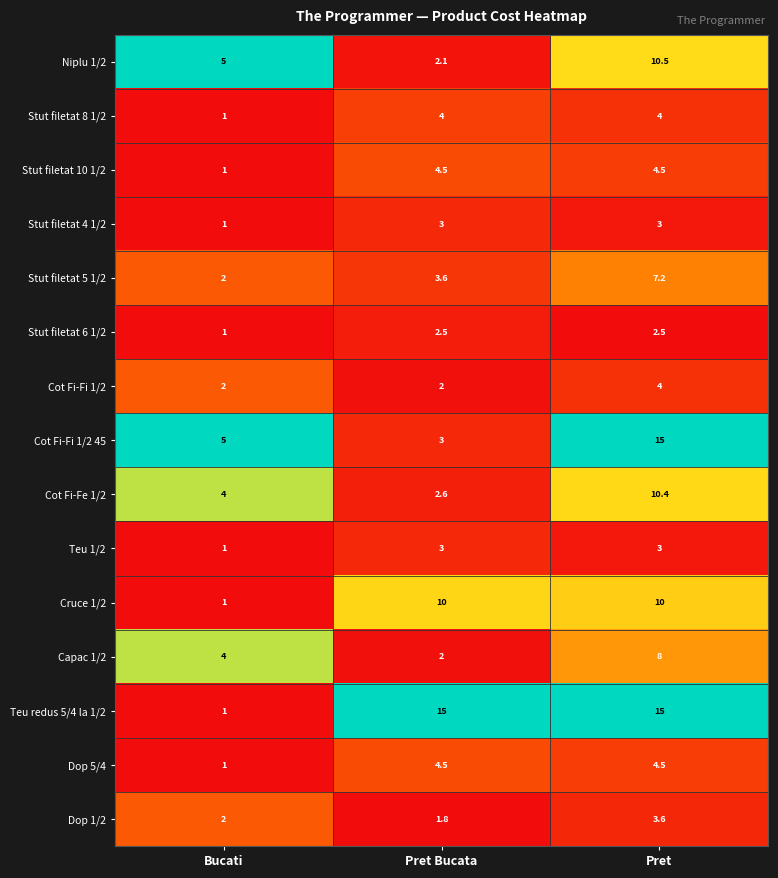

What is the difference between the highest and lowest values at Pret?

12.5